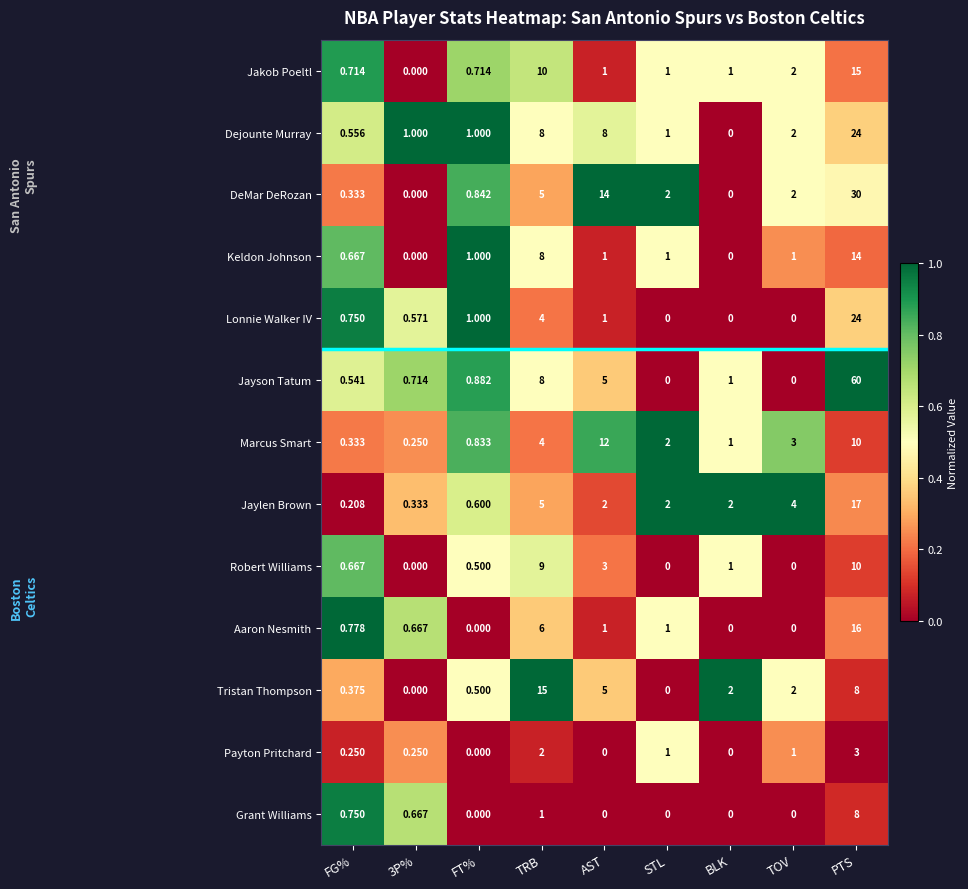

How many values in Jayson Tatum are above zero?

7